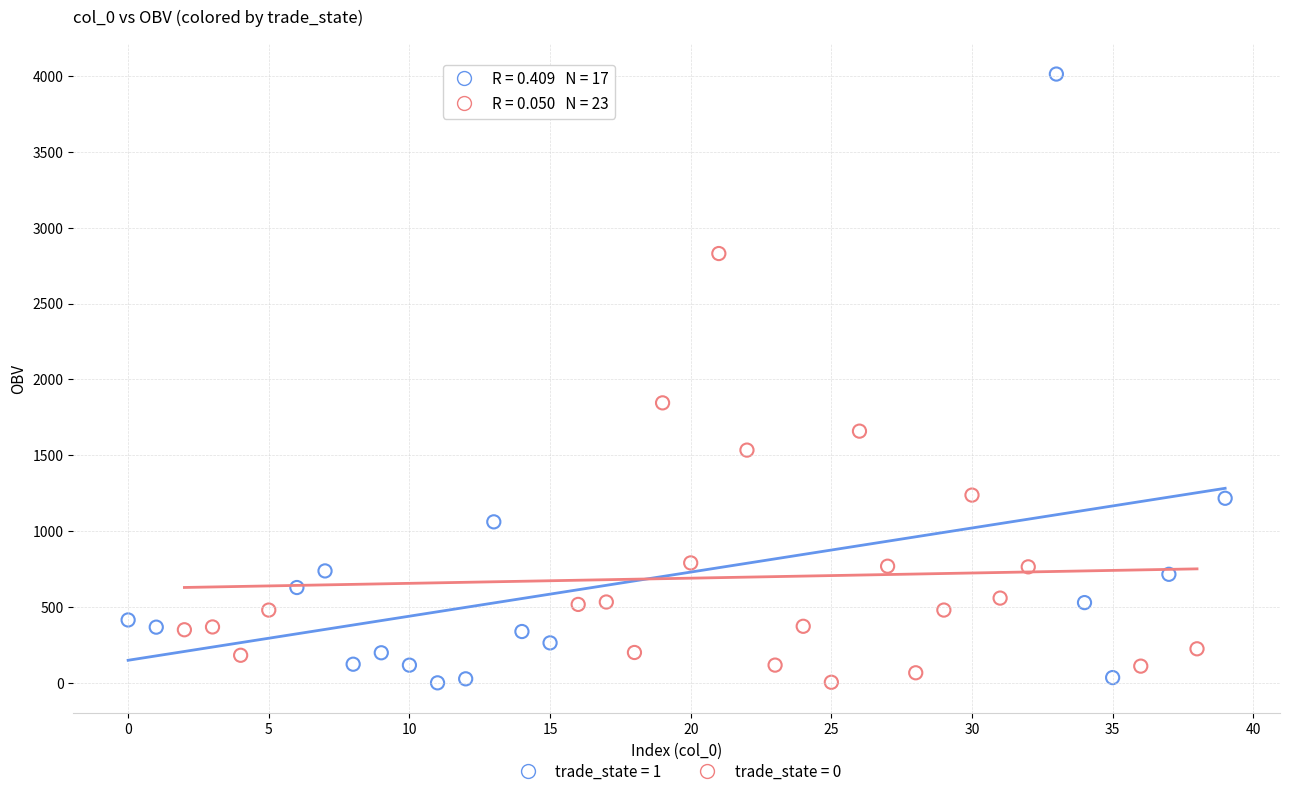

Which series contains the highest Y value?

trade_state = 1